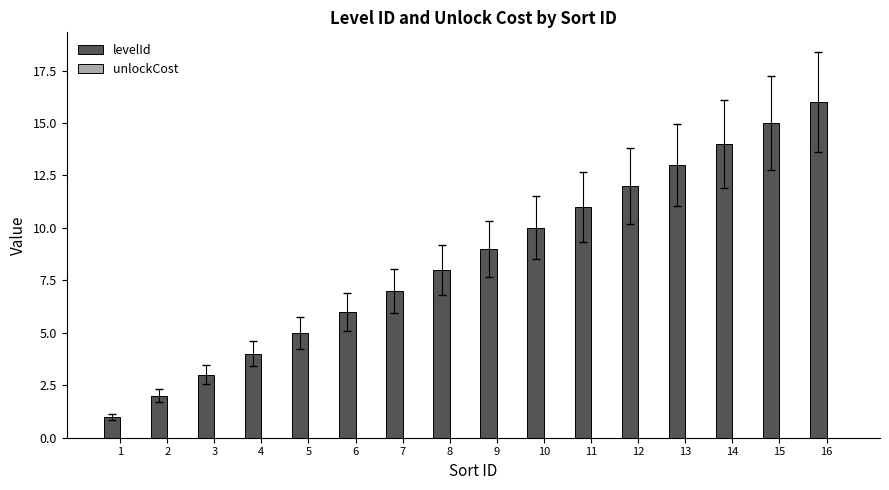

Which has a higher value, 13 or 10?

13